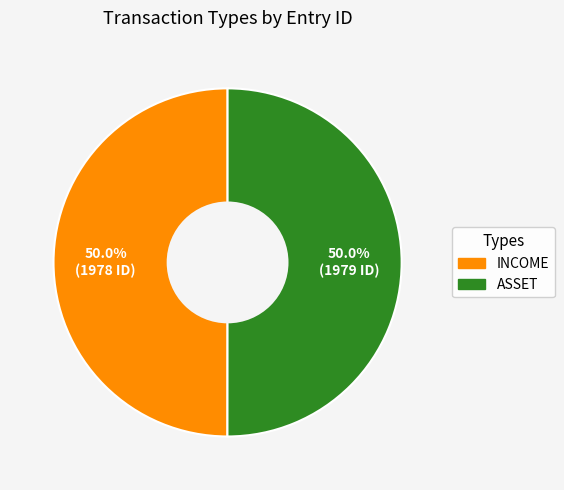

Approximately how many times larger is the value at INCOME compared to ASSET?

1.0